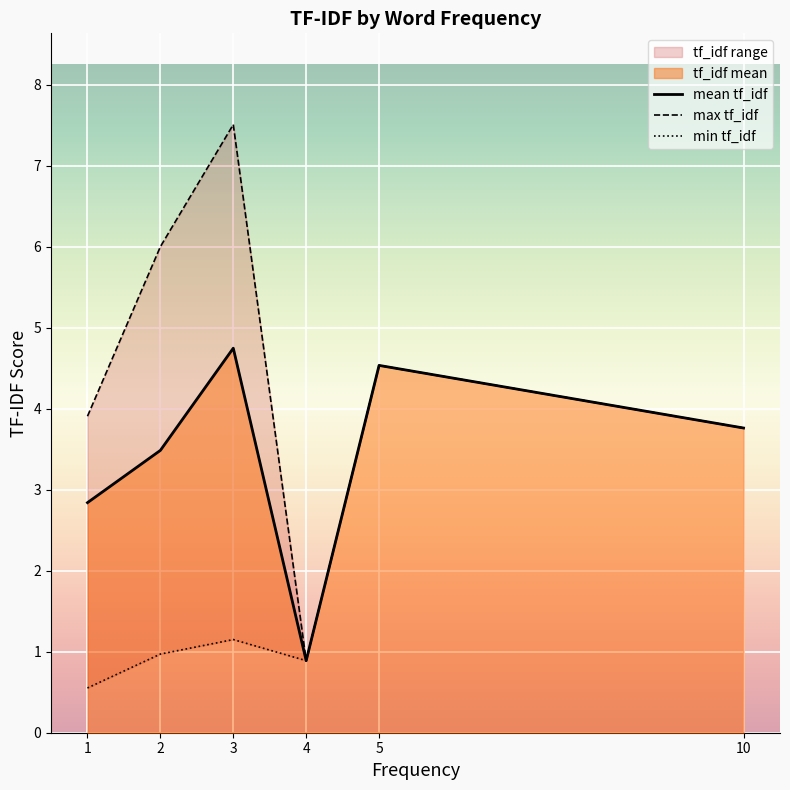

List the series in order of their overall mean, highest first.

max tf_idf, mean tf_idf, min tf_idf